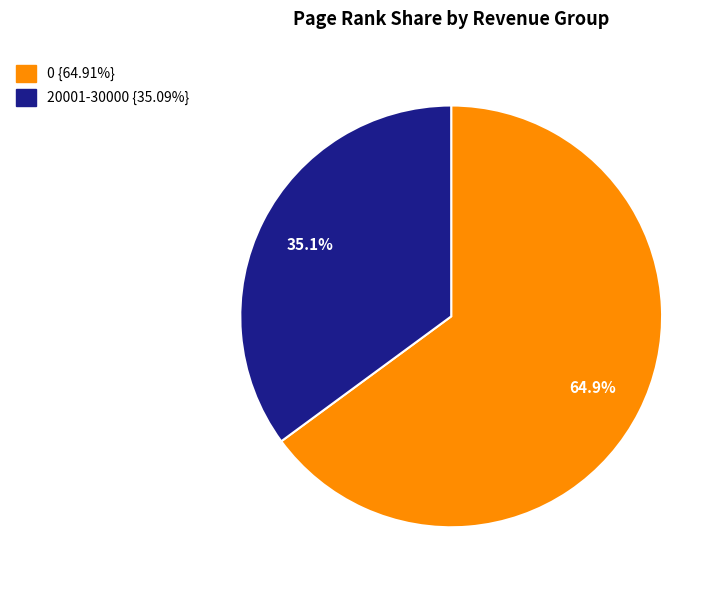

Rank the categories by value from lowest to highest.

20001-30000, 0